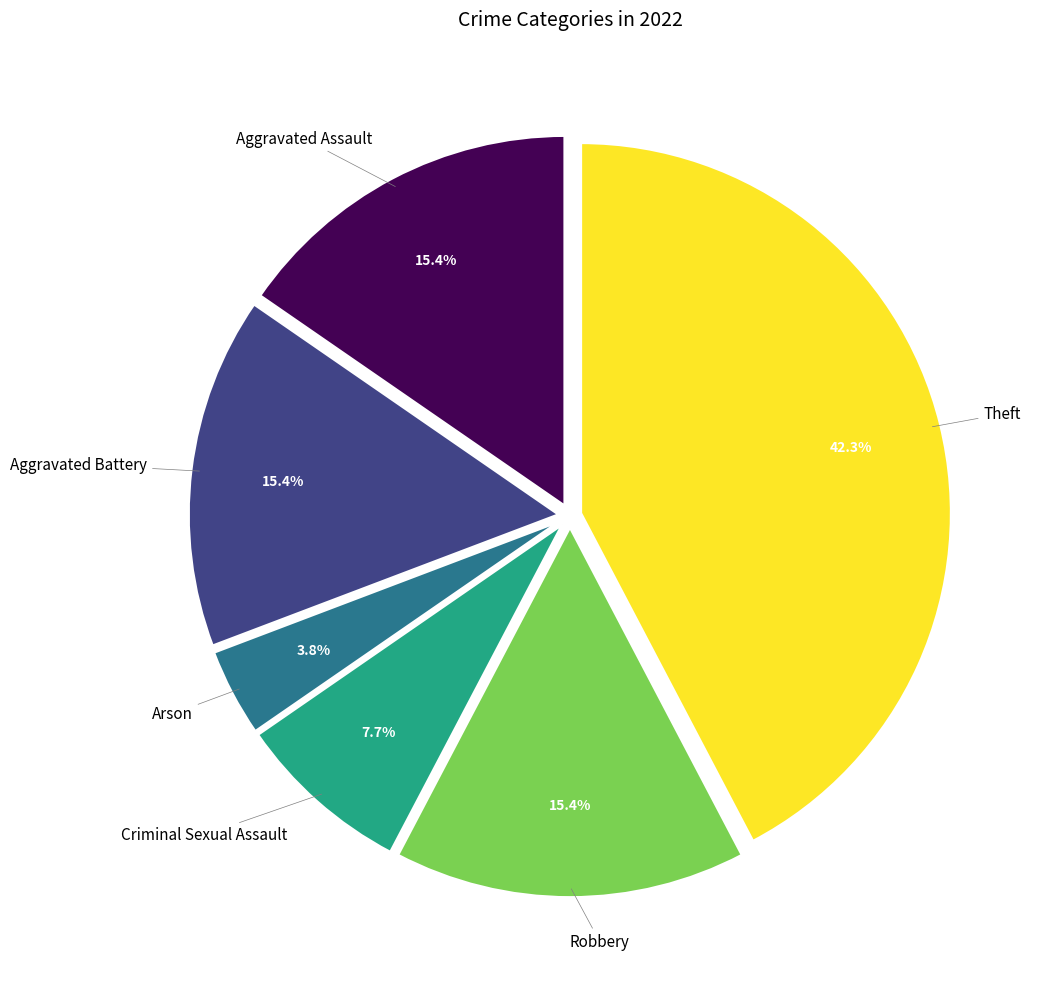

Does any single category account for the majority?

No